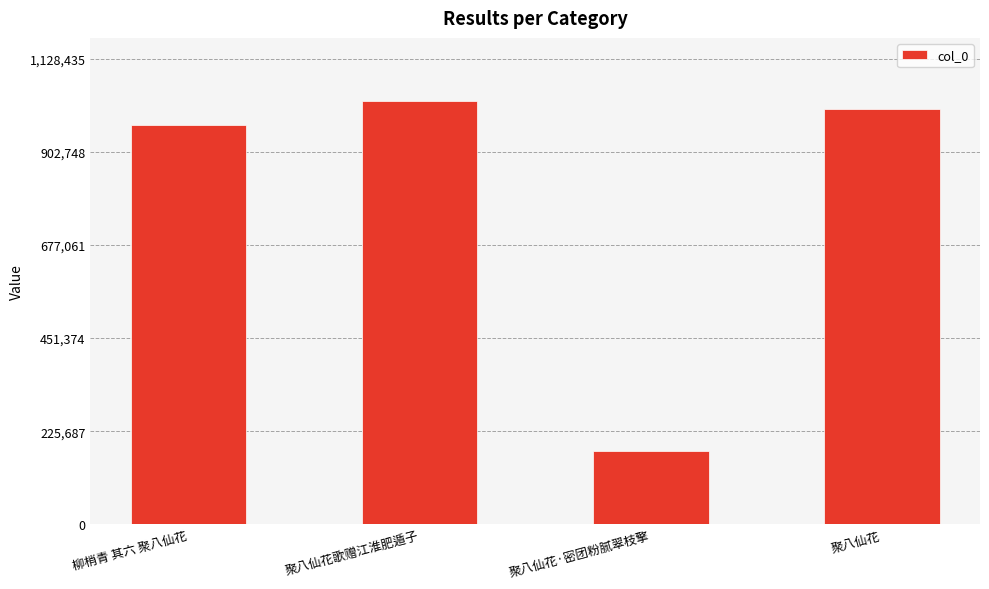

What is the difference between the second highest and minimum values?

829784